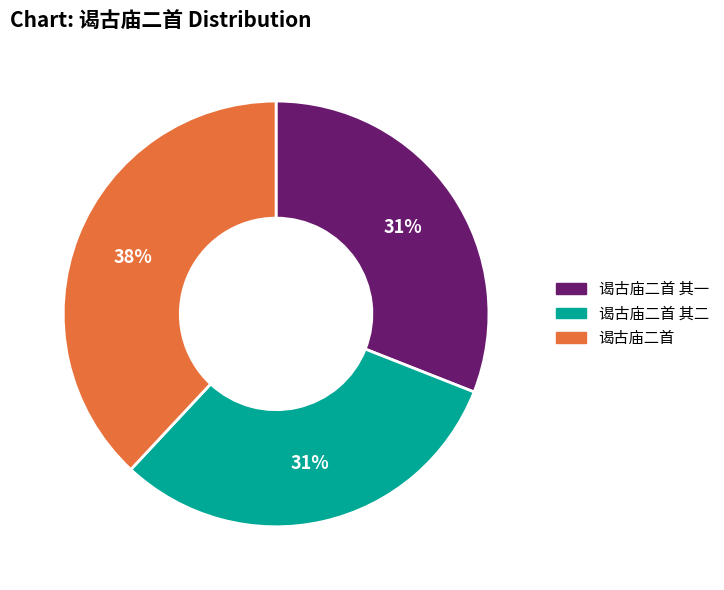

Count the number of slices in the pie.

3